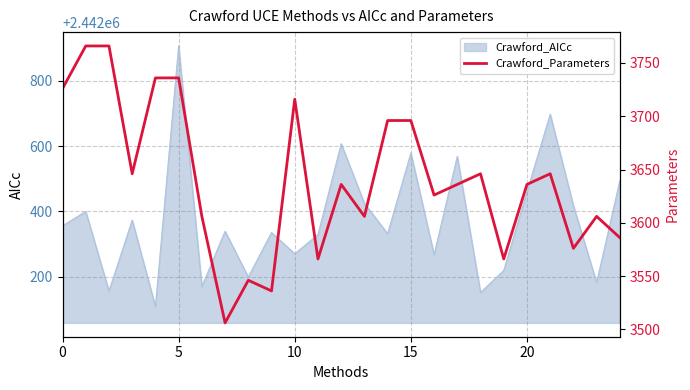

Does the chart have visible grid lines?

Yes